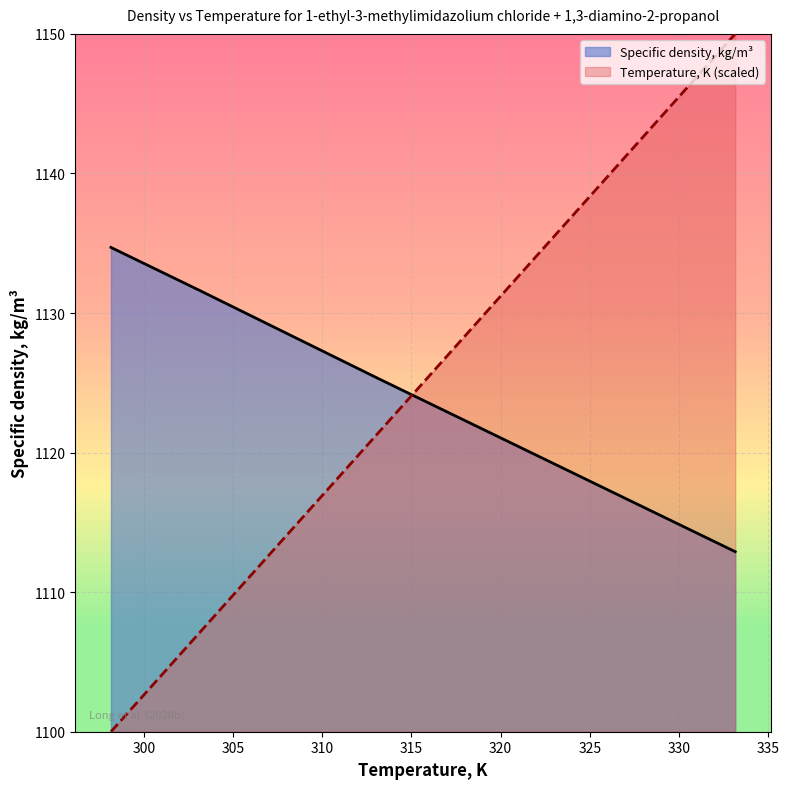

What position from the left is 298.15?

1